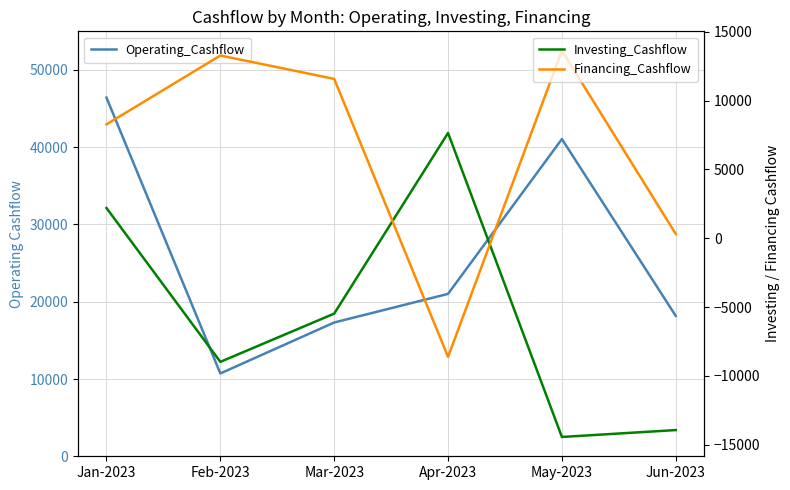

Rank the series by their average value, from highest to lowest.

Operating_Cashflow, Financing_Cashflow, Investing_Cashflow